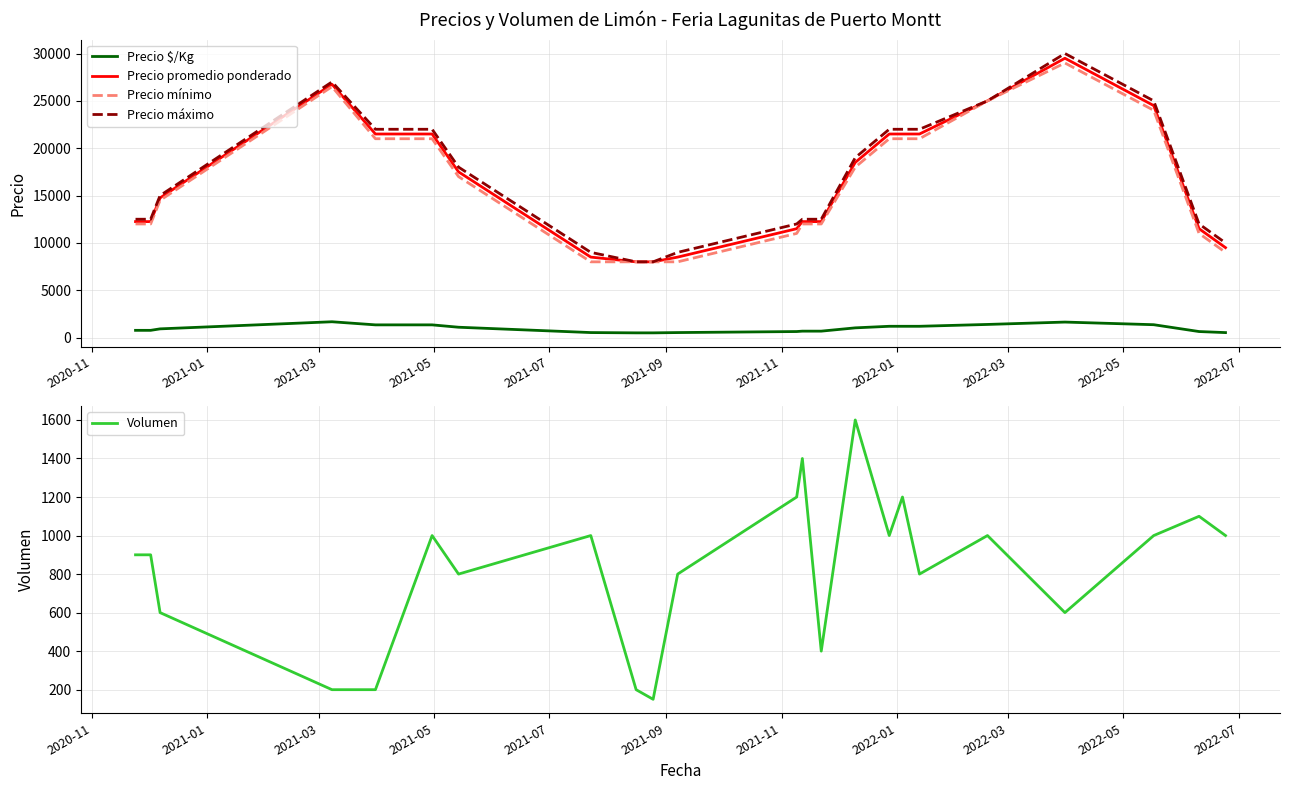

True or false: Precio $/Kg and Precio máximo intersect in this chart.

False